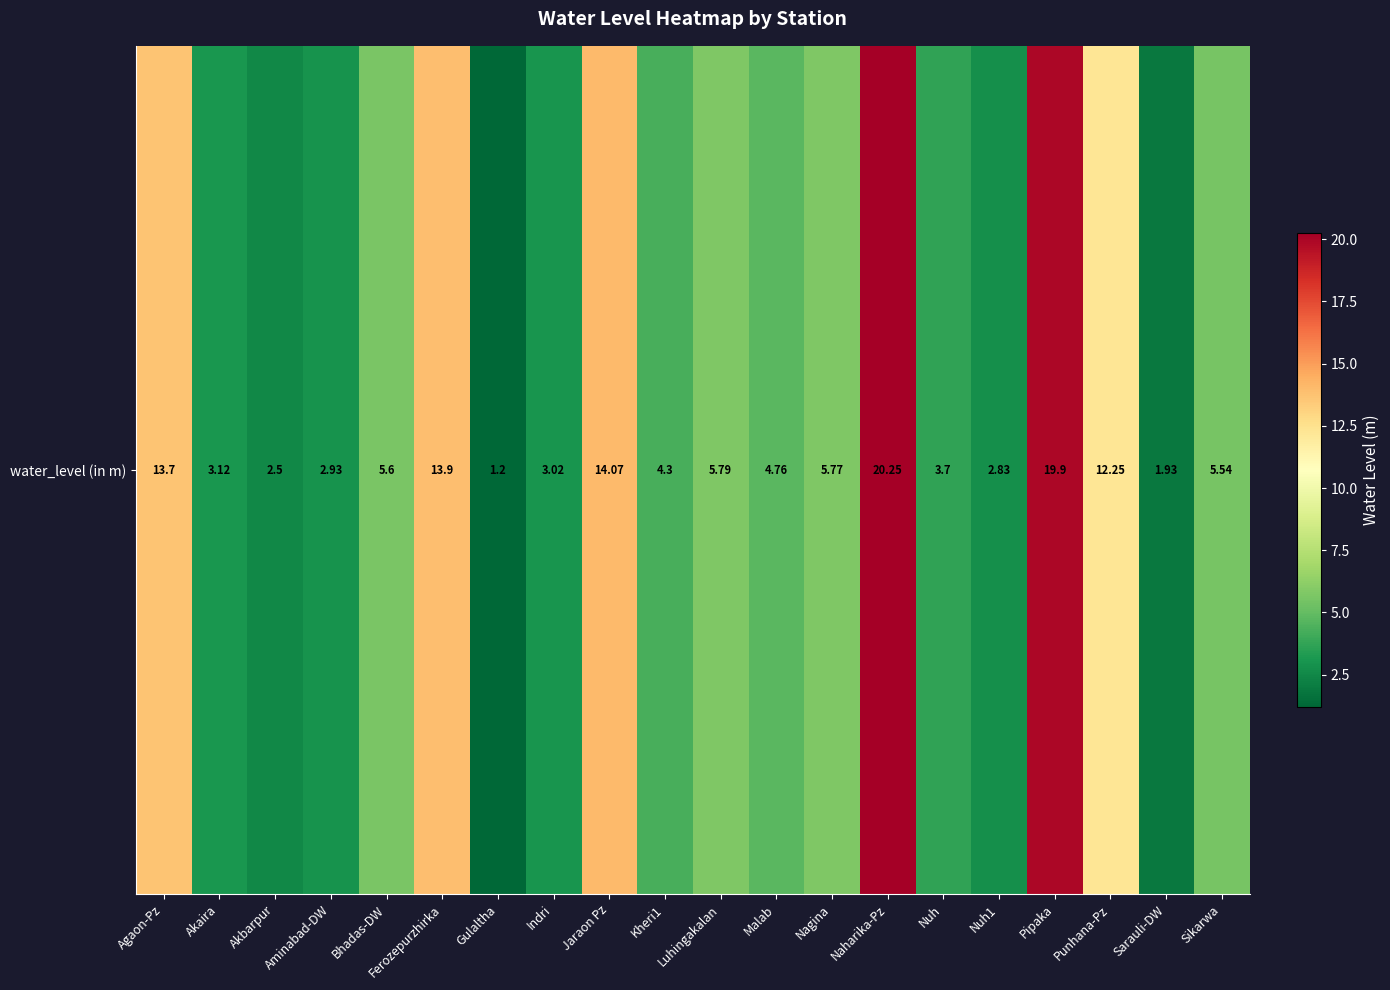

Reading left to right, transcribe all the data shown in this chart.

13.7	3.1	2.5	2.9	5.6	13.9	1.2	3.0	14.1	4.3	5.8	4.8	5.8	20.2	3.7	2.8	19.9	12.2	1.9	5.5